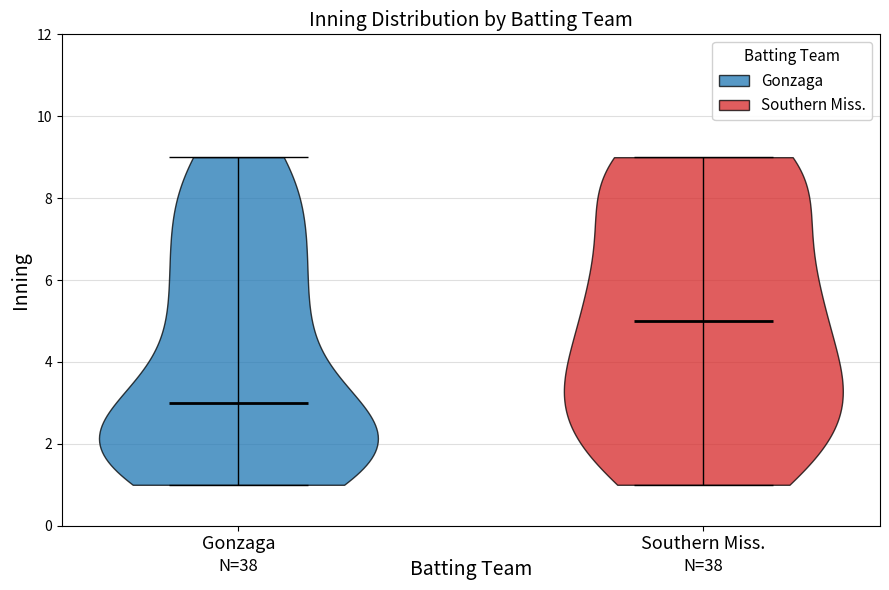

Reading left to right, read every violin against the y-axis: where its median line is, and the lowest and highest points it reaches. The values are not printed on the chart, so give them approximately, as read against the axis.

Gonzaga: median line 3, lowest point 1, highest point 9
Southern Miss.: median line 5, lowest point 1, highest point 9